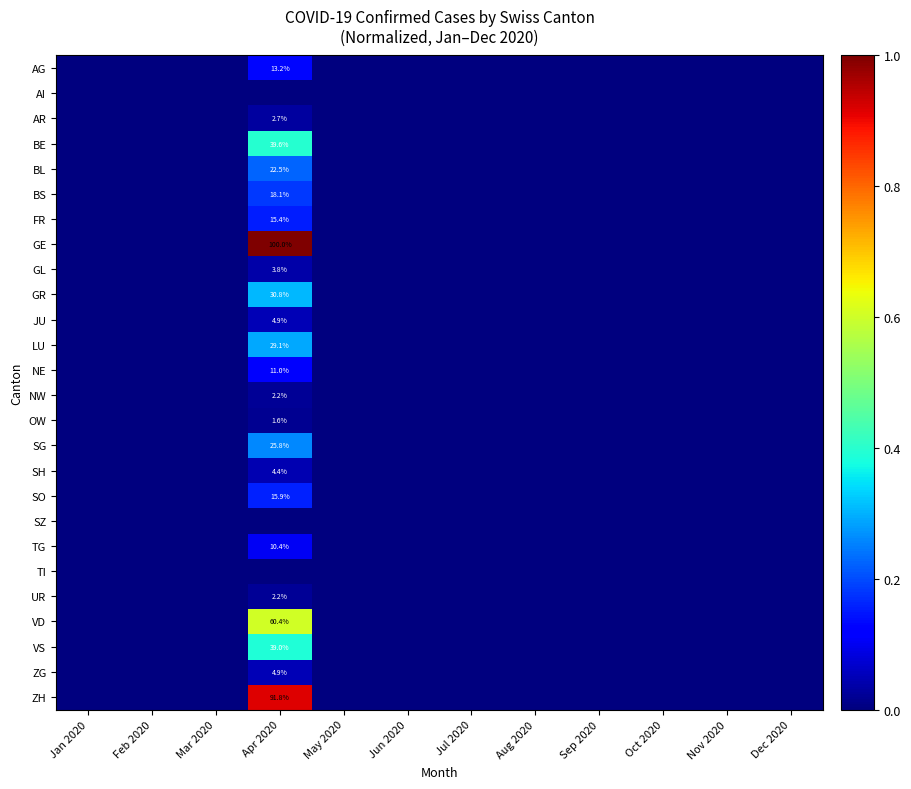

The value of NE at Apr 2020 is 6.0. True or false?

False